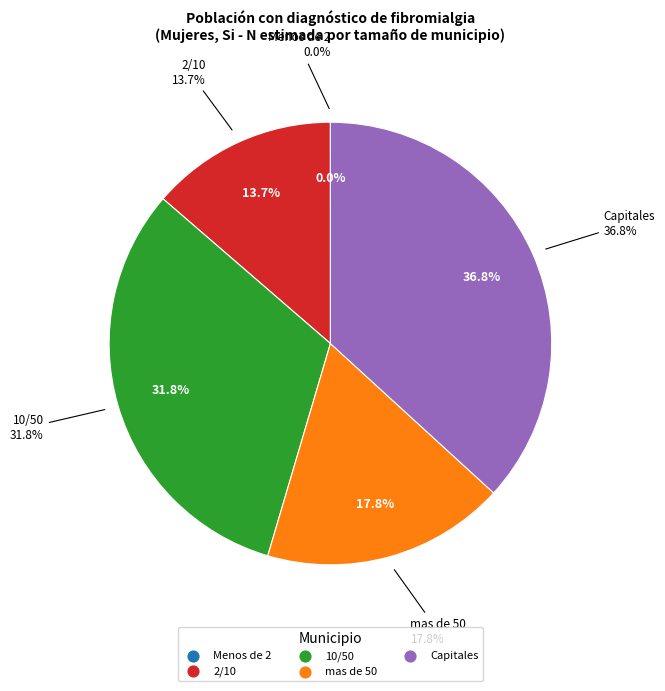

Between Capitales and mas de 50, which is larger?

Capitales